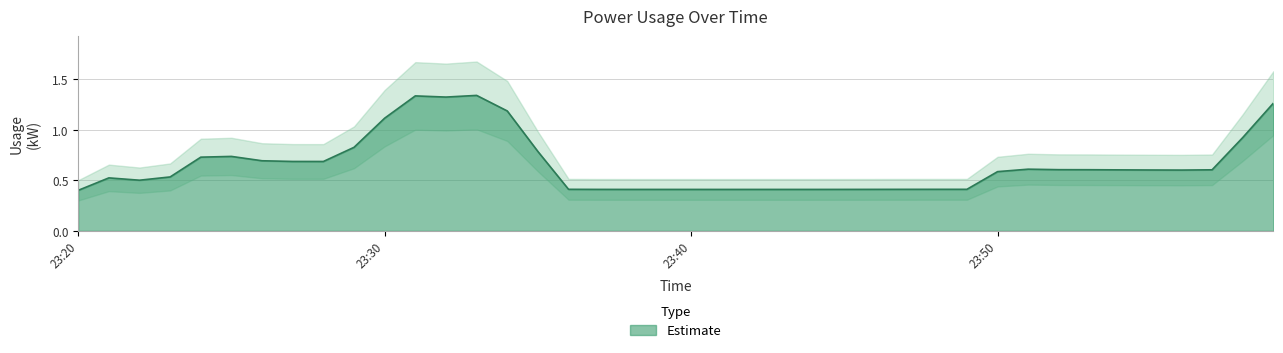

Is it true that the value at 35 is 1.2?

False